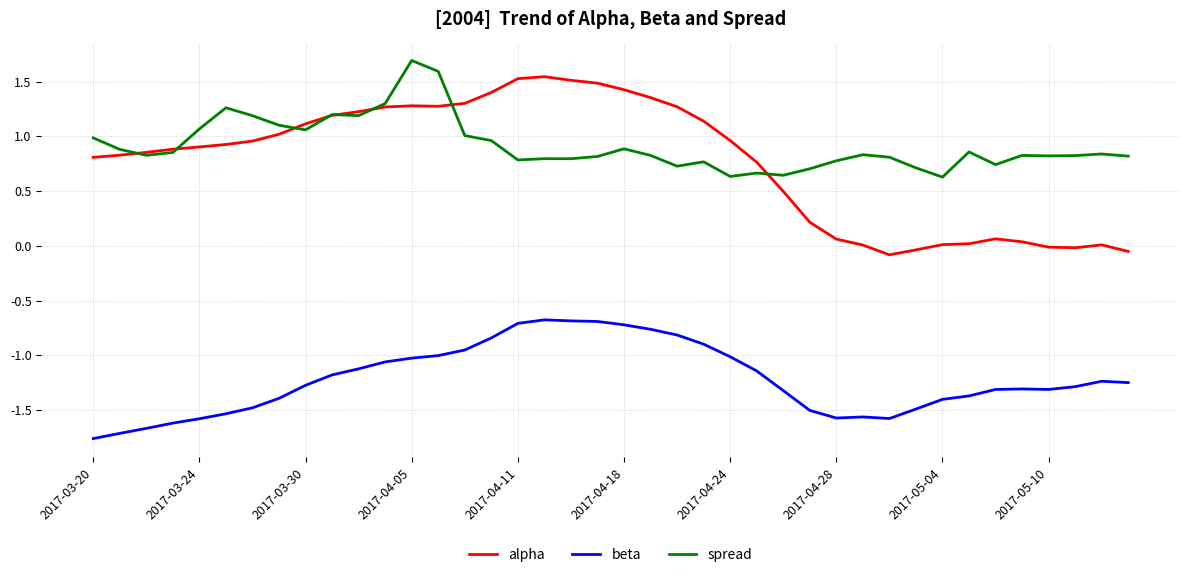

What is the maximum value for beta?

-0.7